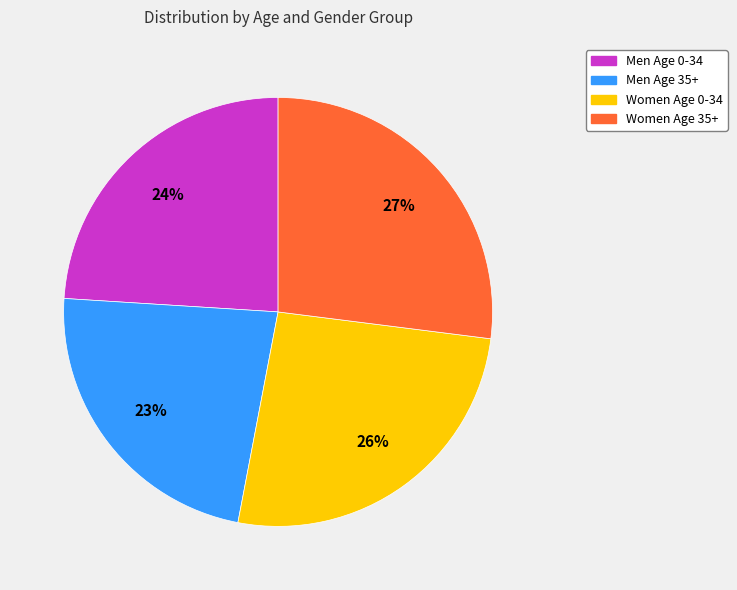

To the nearest percent, what percentage of the pie is Women Age 35+?

27%